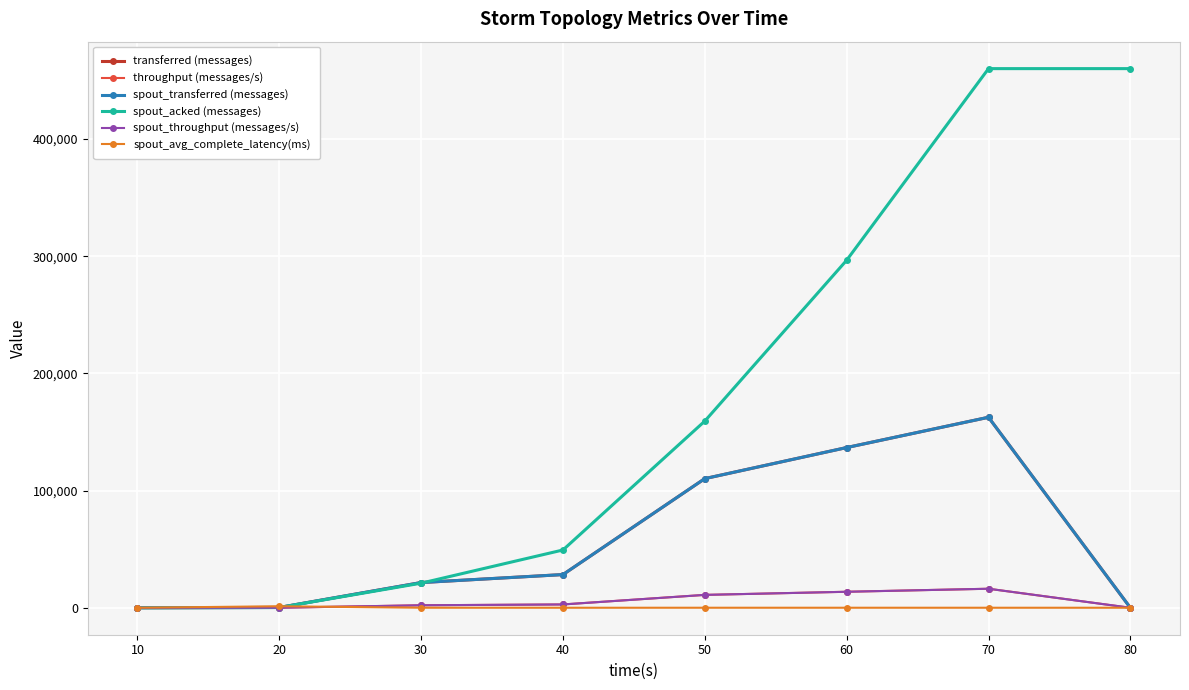

At how many categories does at least one series exceed 311829?

2